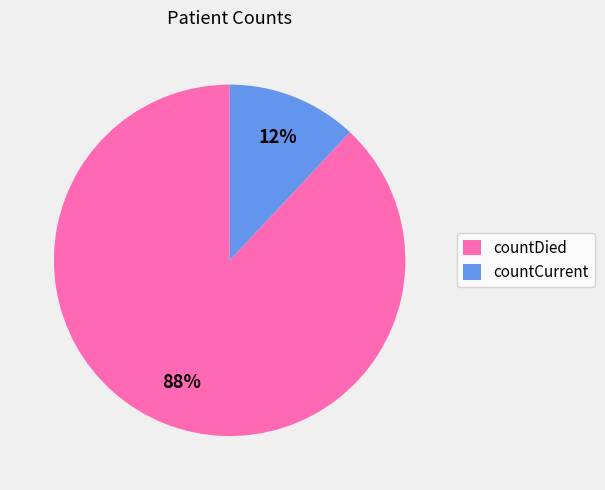

To the nearest percent, what is the average slice percentage?

50%